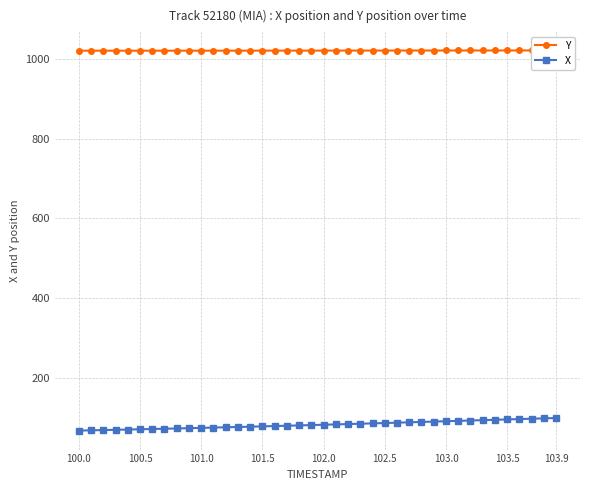

What is the highest value of the X series?

98.5